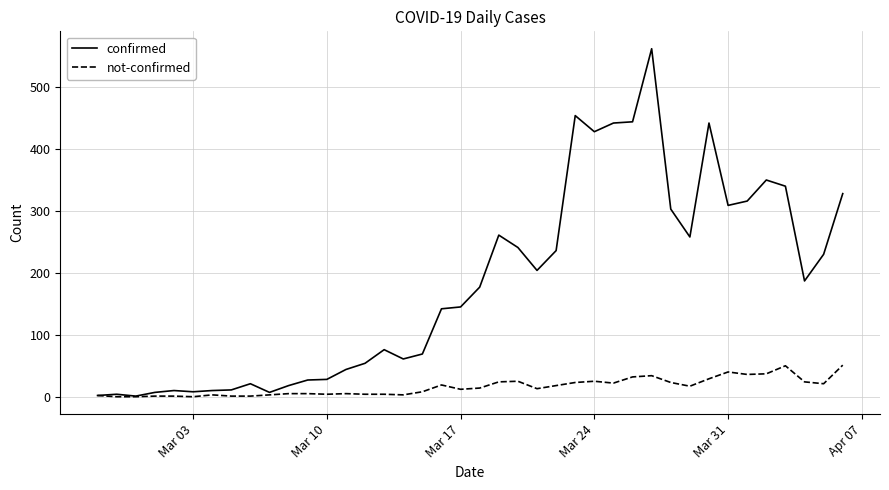

Which series has the largest total across all categories?

confirmed